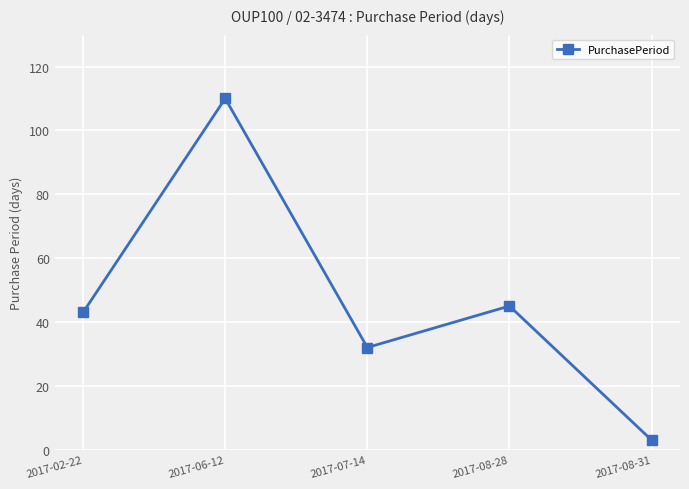

Reading left to right, list all the values displayed in this chart.

2017-02-22=43	2017-06-12=110	2017-07-14=32	2017-08-28=45	2017-08-31=3